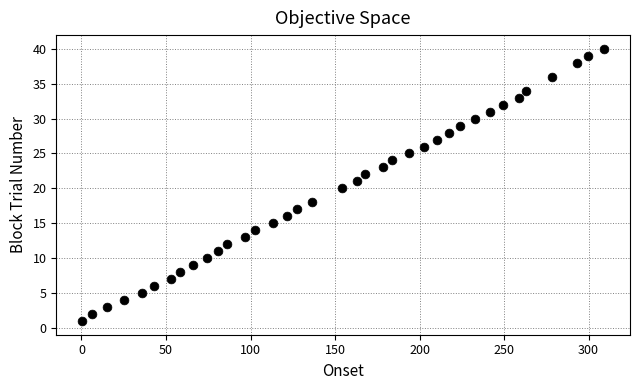

What is the range of Y values (max minus min)?

39